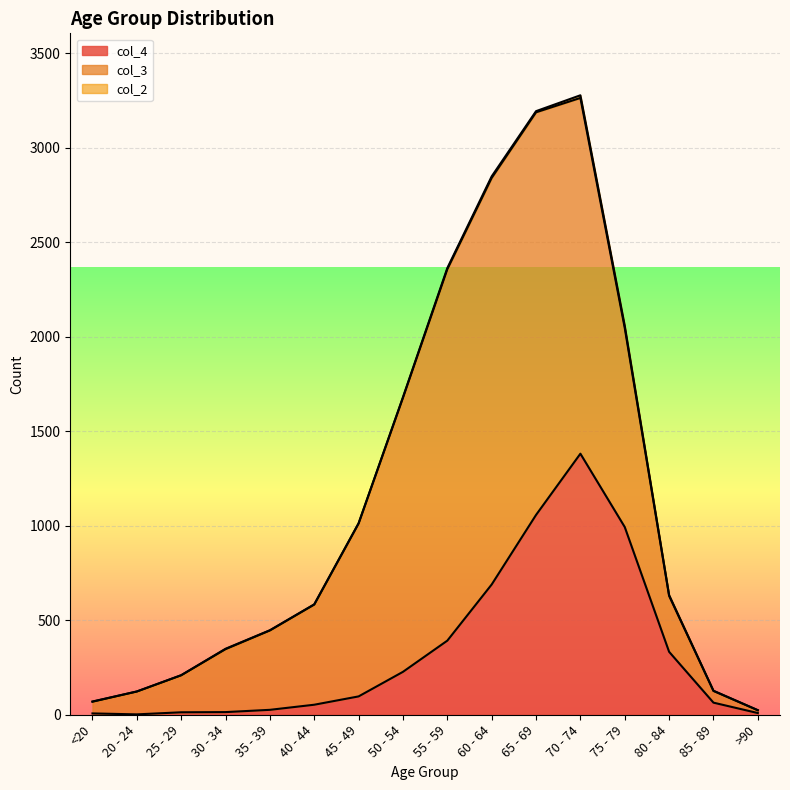

At which label does col_4 first exceed 97?

50 - 54